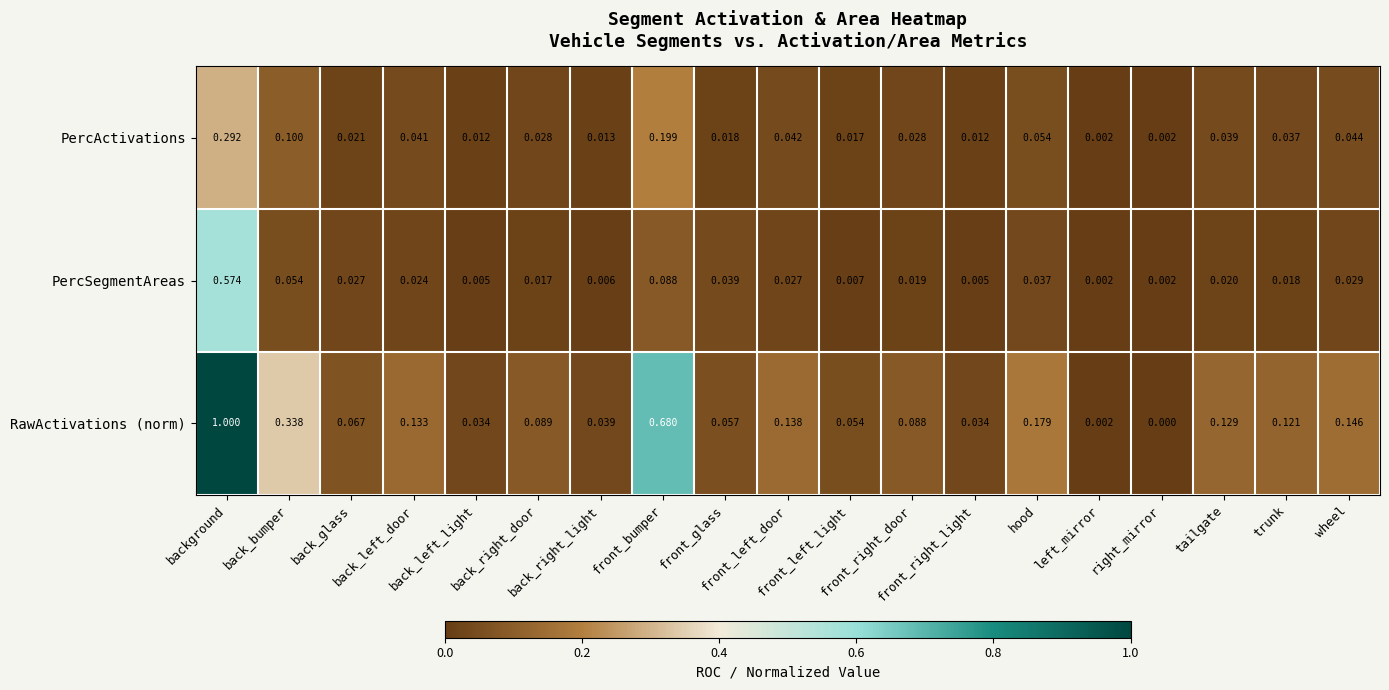

Rank the series by their maximum value, from highest to lowest.

RawActivations (norm), PercSegmentAreas, PercActivations